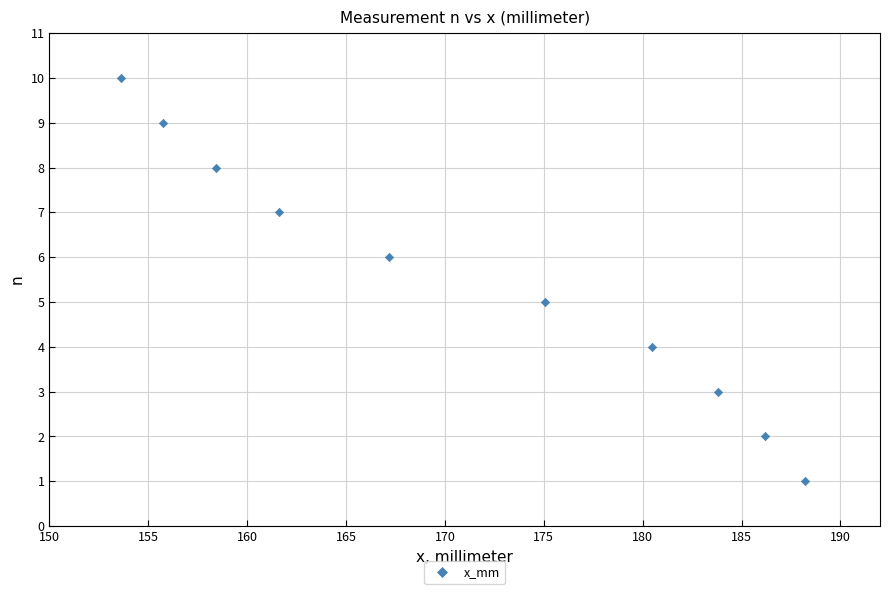

What is the average Y value?

6